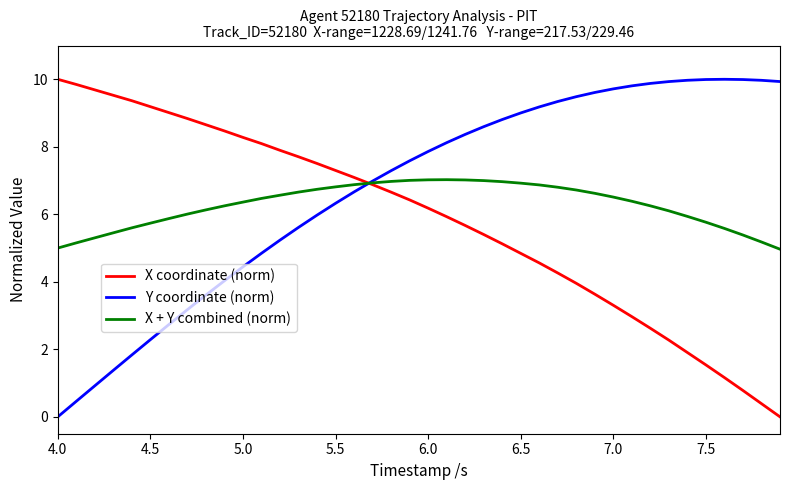

What is the highest value of the Y coordinate (norm) series?

10.0